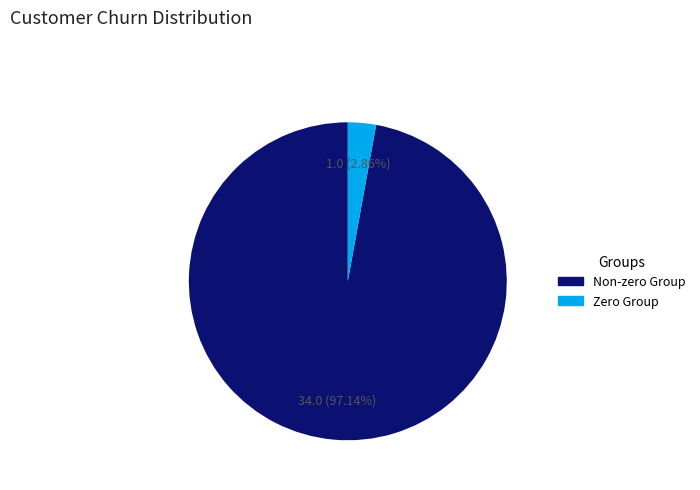

Does any single category account for the majority?

Yes